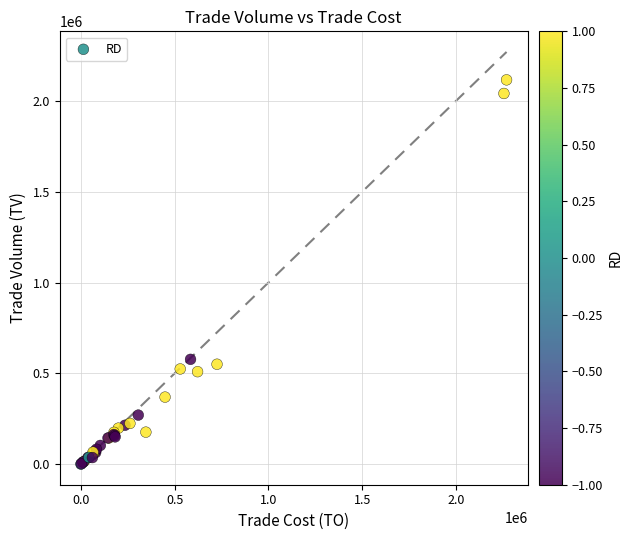

What Y value in the scatter plot is closest to 1058000?

577000